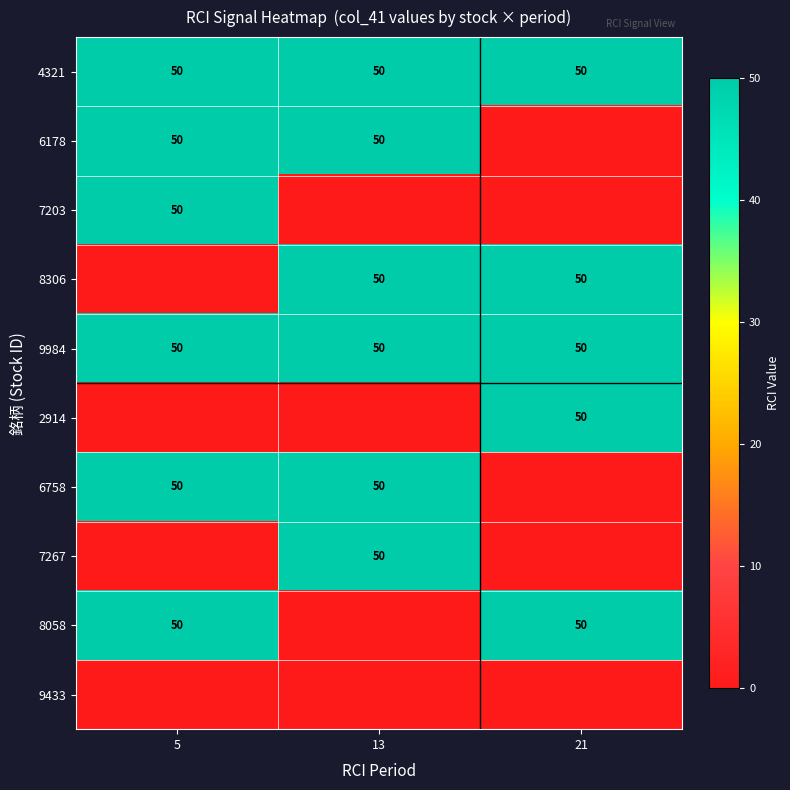

What is the total value across all series at 21?

250